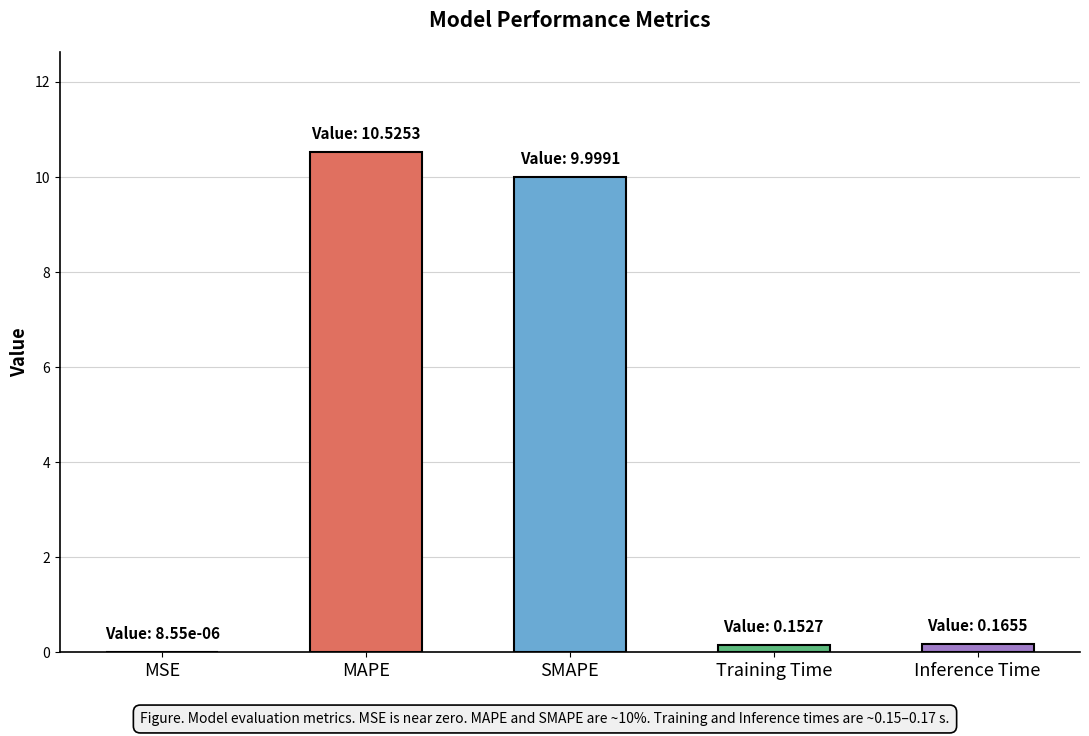

What is the greatest value displayed?

10.5